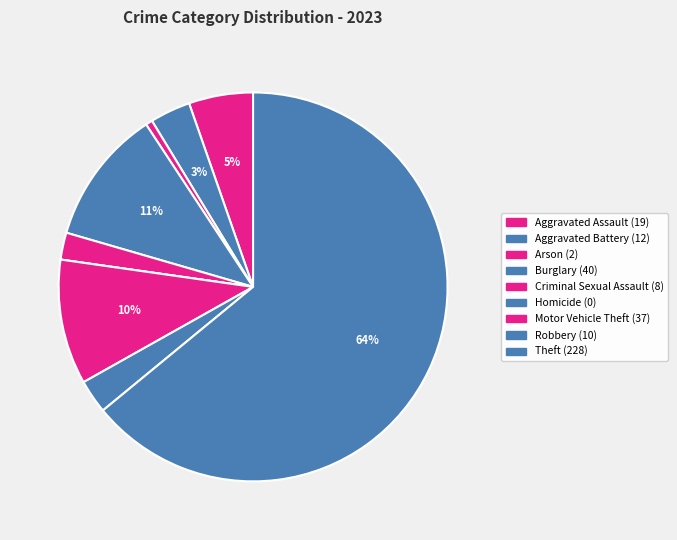

Which category has the smallest portion of the pie?

Homicide